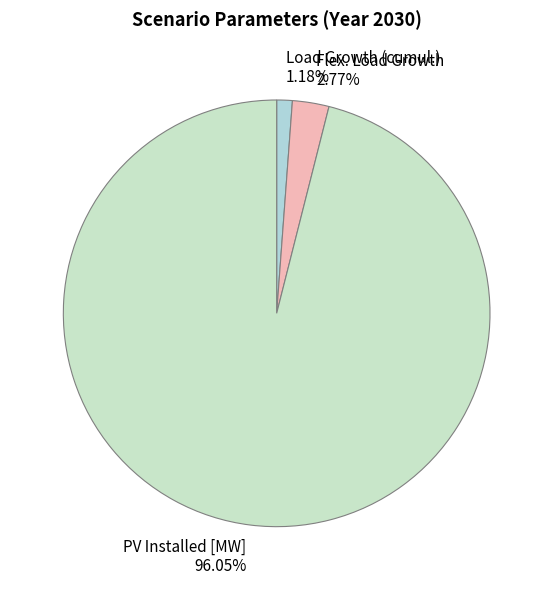

Do PV Installed [MW] 96.05% and Flex. Load Growth 2.77% together represent more than half of the pie?

Yes